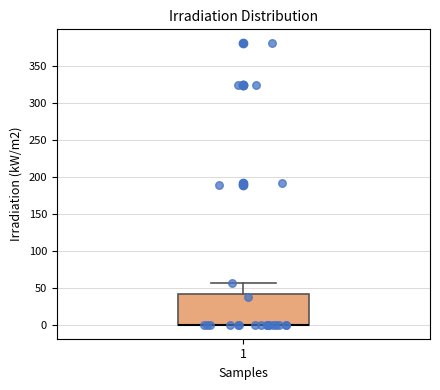

Read this box plot against the y-axis: the position of the median line, the range covered by the box, and the ends of both whiskers. The values are not printed on the chart, so give them approximately, as read against the axis.

median 0 (drawn on the box's lower edge), box 0 to 40, whiskers 0 to 55